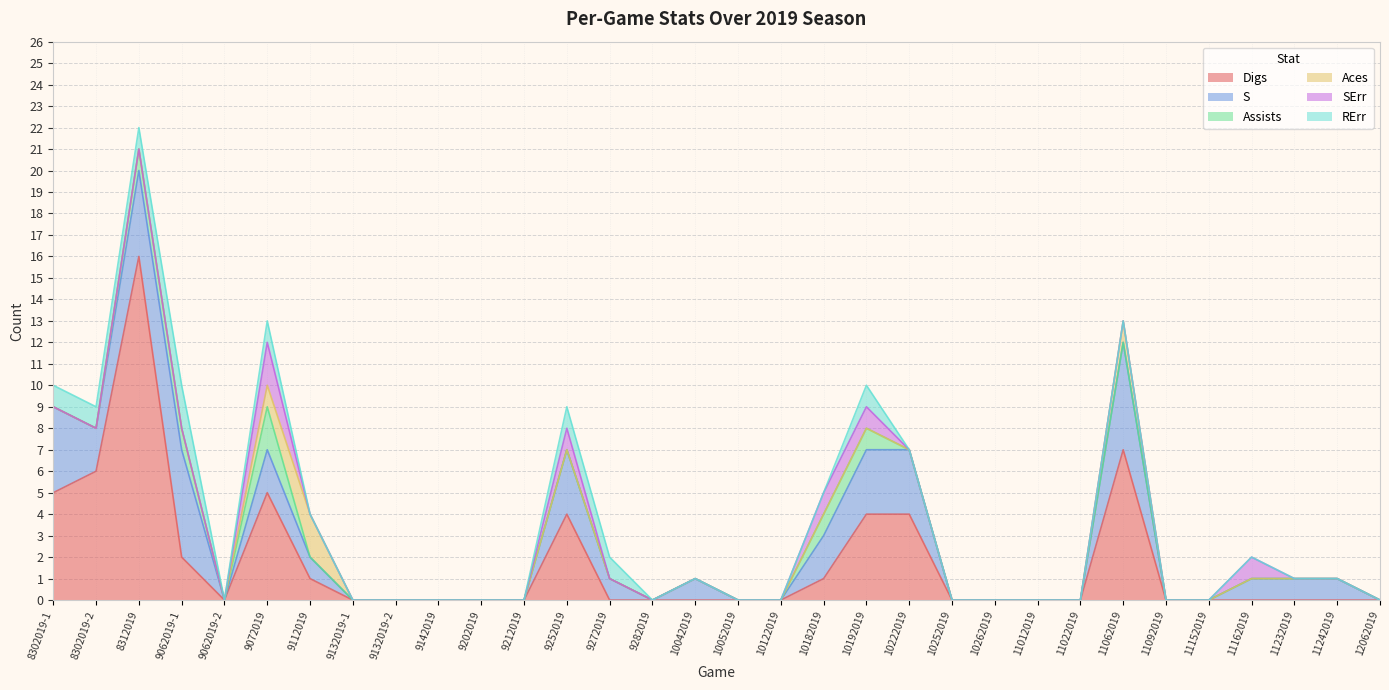

Does the chart have visible grid lines?

Yes